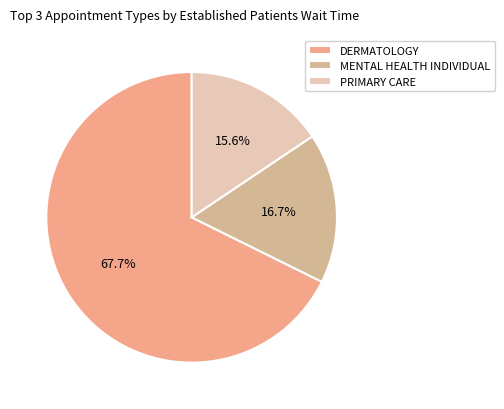

Which category has the smallest portion of the pie?

PRIMARY CARE